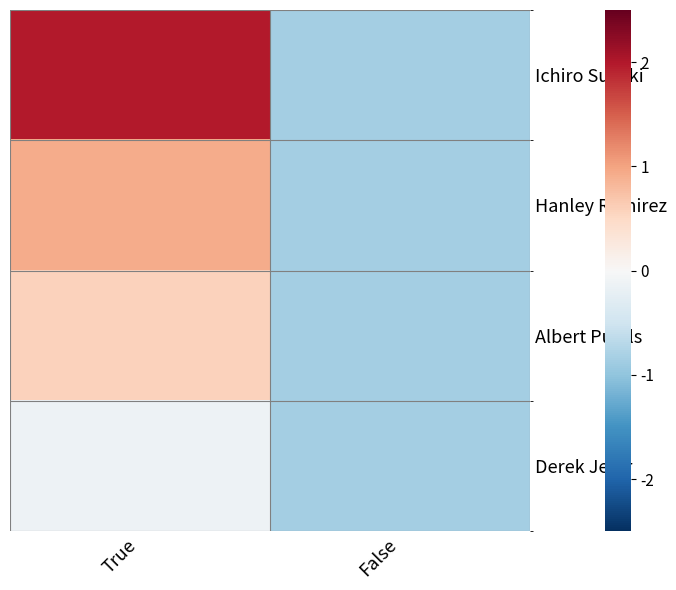

Reading left to right, what are all the values shown in this chart?

Ichiro Suzuki: True=2.0	False=-0.8
Hanley Ramirez: True=0.9	False=-0.8
Albert Pujols: True=0.6	False=-0.8
Derek Jeter: True=-0.1	False=-0.8